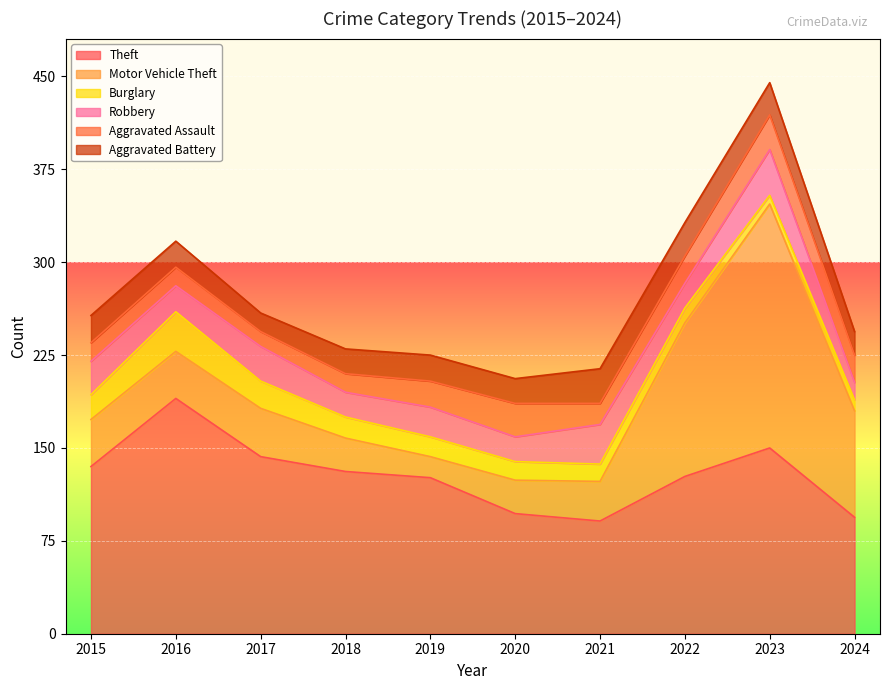

True or false: Theft and Robbery cross at least once.

False